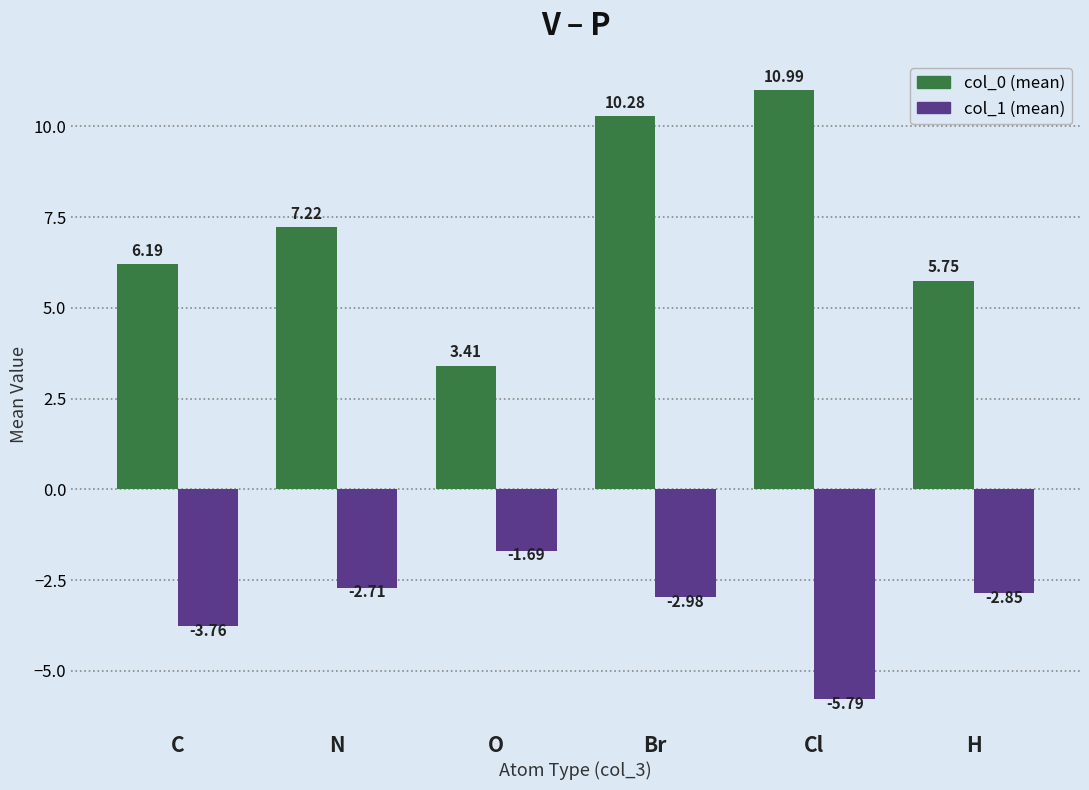

Where does the col_0 (mean) series first go above 7?

N